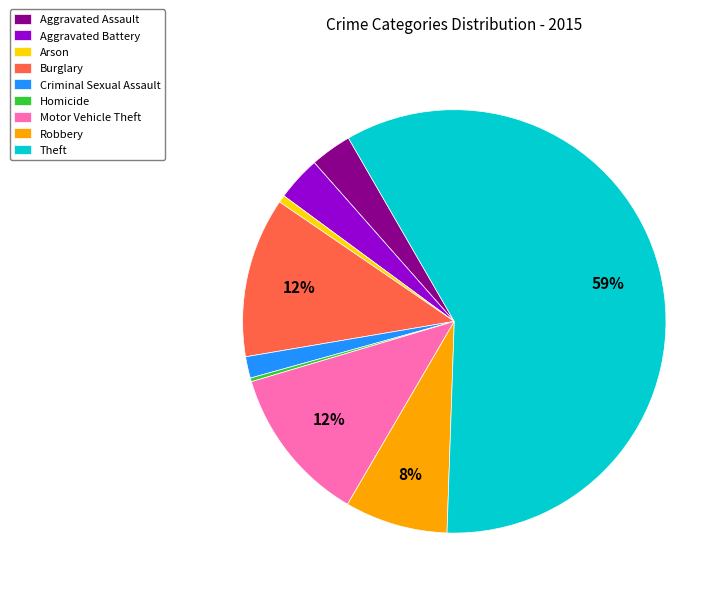

Which slice is the largest?

Theft